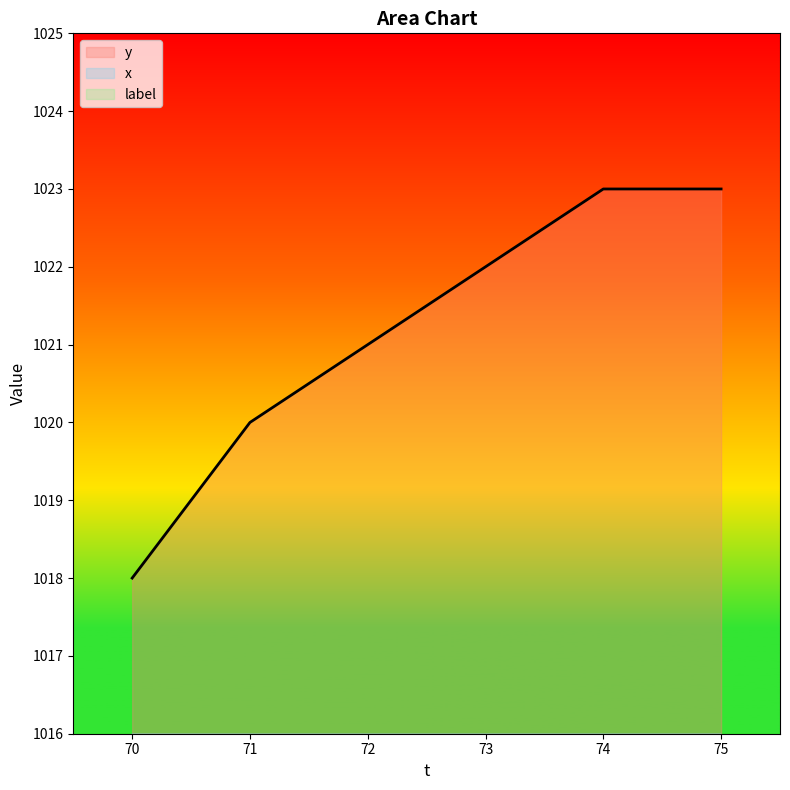

True or false: y has more than 0 interior local peaks.

False